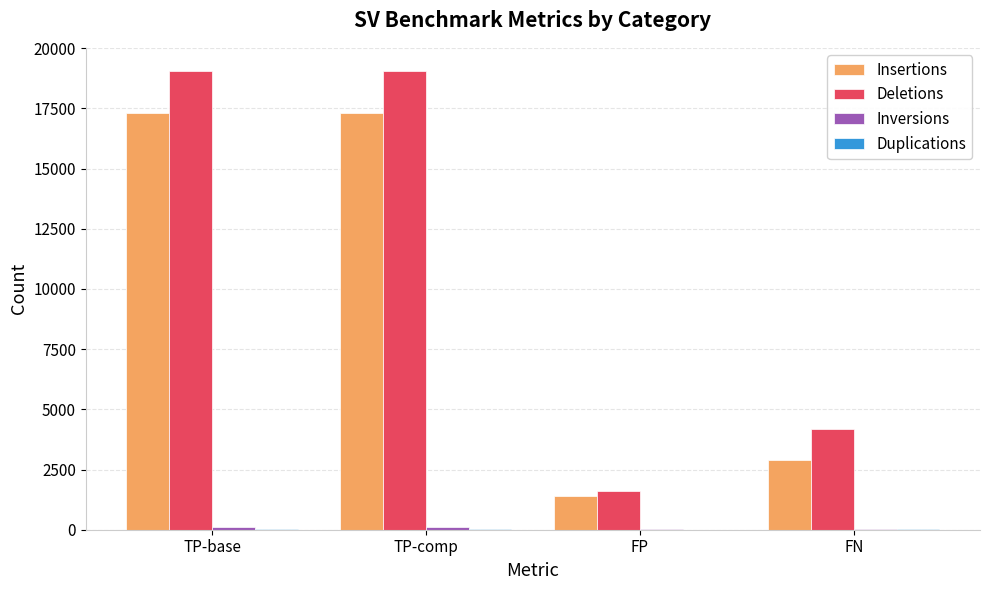

The Insertions series shows 17315 at TP-base. True or false?

True